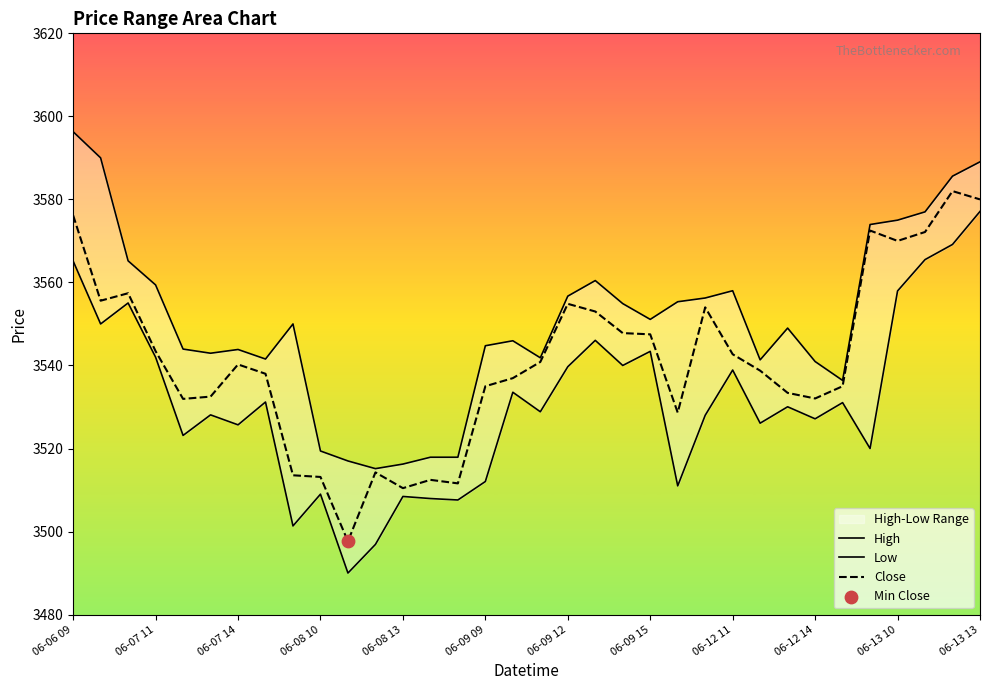

What are all the series names shown in the legend?

High, Low, Close